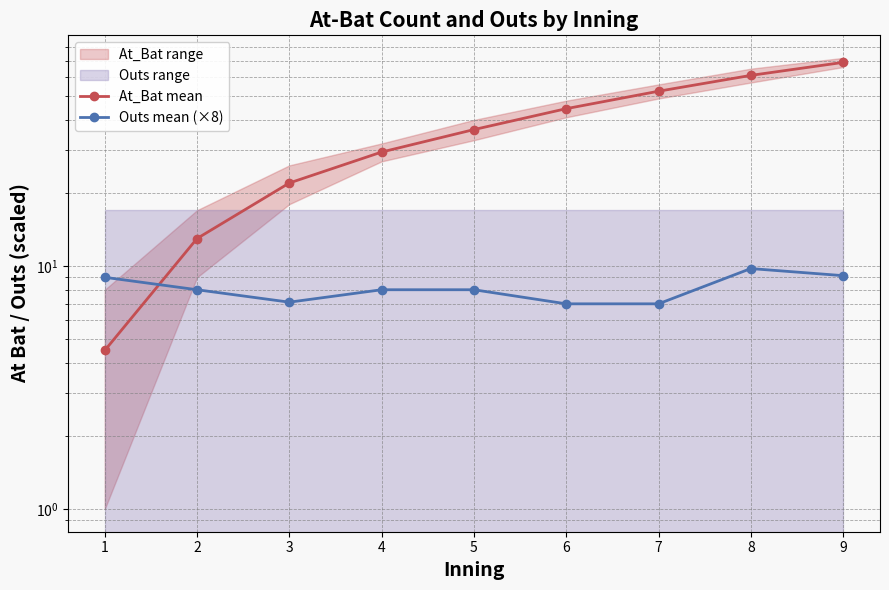

True or false: Outs mean (×8) has a value of 8.0 at 5.

True